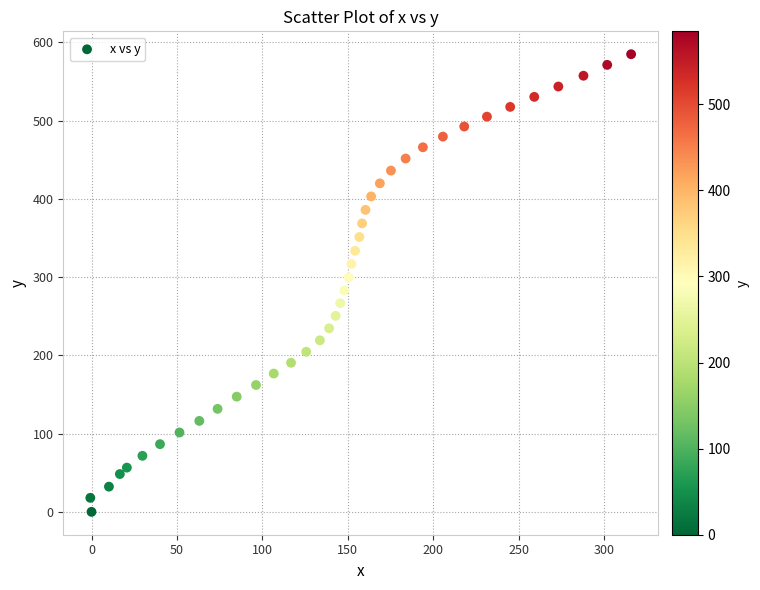

What is the range of Y values (max minus min)?

584.8